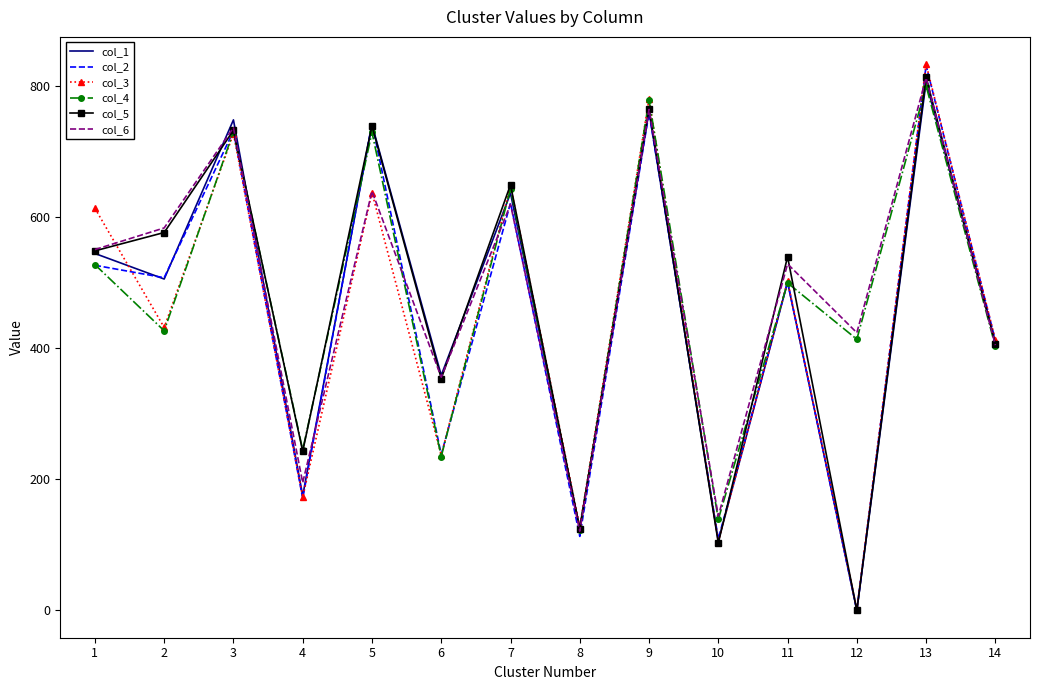

Is the value of col_6 at 14 greater than the value of col_4 at 13?

No